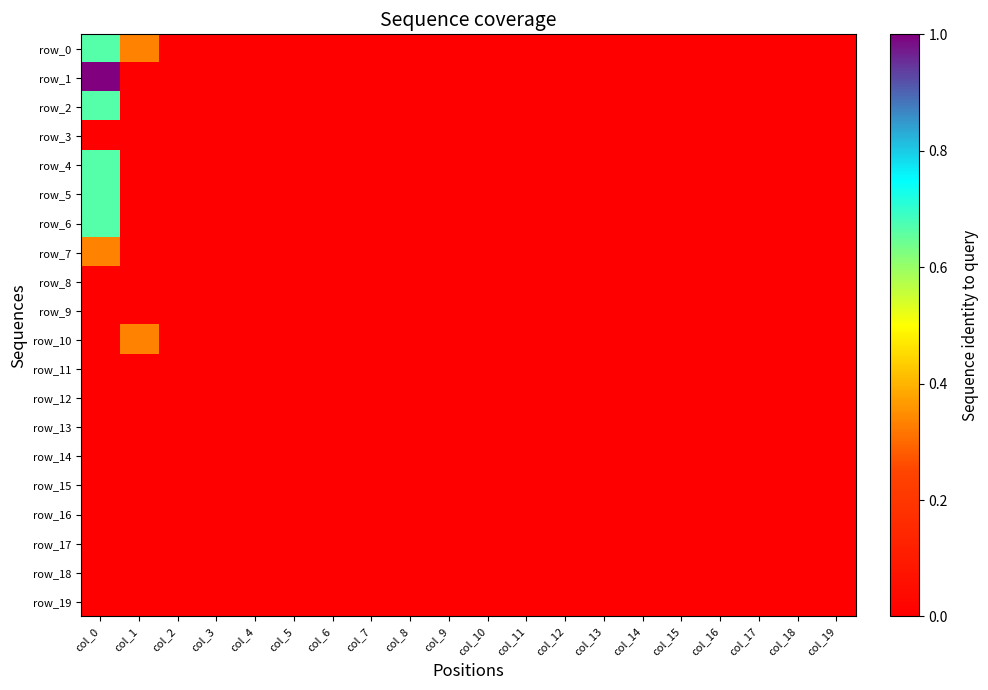

Reading left to right, transcribe all the data shown in this chart.

row_0: col_0=0.7	col_1=0.3	col_2=0.0	col_3=0.0	col_4=0.0	col_5=0.0	col_6=0.0	col_7=0.0	col_8=0.0	col_9=0.0	col_10=0.0	col_11=0.0	col_12=0.0	col_13=0.0	col_14=0.0	col_15=0.0	col_16=0.0	col_17=0.0	col_18=0.0	col_19=0.0
row_1: col_0=1.0	col_1=0.0	col_2=0.0	col_3=0.0	col_4=0.0	col_5=0.0	col_6=0.0	col_7=0.0	col_8=0.0	col_9=0.0	col_10=0.0	col_11=0.0	col_12=0.0	col_13=0.0	col_14=0.0	col_15=0.0	col_16=0.0	col_17=0.0	col_18=0.0	col_19=0.0
row_2: col_0=0.7	col_1=0.0	col_2=0.0	col_3=0.0	col_4=0.0	col_5=0.0	col_6=0.0	col_7=0.0	col_8=0.0	col_9=0.0	col_10=0.0	col_11=0.0	col_12=0.0	col_13=0.0	col_14=0.0	col_15=0.0	col_16=0.0	col_17=0.0	col_18=0.0	col_19=0.0
row_3: col_0=0.0	col_1=0.0	col_2=0.0	col_3=0.0	col_4=0.0	col_5=0.0	col_6=0.0	col_7=0.0	col_8=0.0	col_9=0.0	col_10=0.0	col_11=0.0	col_12=0.0	col_13=0.0	col_14=0.0	col_15=0.0	col_16=0.0	col_17=0.0	col_18=0.0	col_19=0.0
row_4: col_0=0.7	col_1=0.0	col_2=0.0	col_3=0.0	col_4=0.0	col_5=0.0	col_6=0.0	col_7=0.0	col_8=0.0	col_9=0.0	col_10=0.0	col_11=0.0	col_12=0.0	col_13=0.0	col_14=0.0	col_15=0.0	col_16=0.0	col_17=0.0	col_18=0.0	col_19=0.0
row_5: col_0=0.7	col_1=0.0	col_2=0.0	col_3=0.0	col_4=0.0	col_5=0.0	col_6=0.0	col_7=0.0	col_8=0.0	col_9=0.0	col_10=0.0	col_11=0.0	col_12=0.0	col_13=0.0	col_14=0.0	col_15=0.0	col_16=0.0	col_17=0.0	col_18=0.0	col_19=0.0
row_6: col_0=0.7	col_1=0.0	col_2=0.0	col_3=0.0	col_4=0.0	col_5=0.0	col_6=0.0	col_7=0.0	col_8=0.0	col_9=0.0	col_10=0.0	col_11=0.0	col_12=0.0	col_13=0.0	col_14=0.0	col_15=0.0	col_16=0.0	col_17=0.0	col_18=0.0	col_19=0.0
row_7: col_0=0.3	col_1=0.0	col_2=0.0	col_3=0.0	col_4=0.0	col_5=0.0	col_6=0.0	col_7=0.0	col_8=0.0	col_9=0.0	col_10=0.0	col_11=0.0	col_12=0.0	col_13=0.0	col_14=0.0	col_15=0.0	col_16=0.0	col_17=0.0	col_18=0.0	col_19=0.0
row_8: col_0=0.0	col_1=0.0	col_2=0.0	col_3=0.0	col_4=0.0	col_5=0.0	col_6=0.0	col_7=0.0	col_8=0.0	col_9=0.0	col_10=0.0	col_11=0.0	col_12=0.0	col_13=0.0	col_14=0.0	col_15=0.0	col_16=0.0	col_17=0.0	col_18=0.0	col_19=0.0
row_9: col_0=0.0	col_1=0.0	col_2=0.0	col_3=0.0	col_4=0.0	col_5=0.0	col_6=0.0	col_7=0.0	col_8=0.0	col_9=0.0	col_10=0.0	col_11=0.0	col_12=0.0	col_13=0.0	col_14=0.0	col_15=0.0	col_16=0.0	col_17=0.0	col_18=0.0	col_19=0.0
row_10: col_0=0.0	col_1=0.3	col_2=0.0	col_3=0.0	col_4=0.0	col_5=0.0	col_6=0.0	col_7=0.0	col_8=0.0	col_9=0.0	col_10=0.0	col_11=0.0	col_12=0.0	col_13=0.0	col_14=0.0	col_15=0.0	col_16=0.0	col_17=0.0	col_18=0.0	col_19=0.0
row_11: col_0=0.0	col_1=0.0	col_2=0.0	col_3=0.0	col_4=0.0	col_5=0.0	col_6=0.0	col_7=0.0	col_8=0.0	col_9=0.0	col_10=0.0	col_11=0.0	col_12=0.0	col_13=0.0	col_14=0.0	col_15=0.0	col_16=0.0	col_17=0.0	col_18=0.0	col_19=0.0
row_12: col_0=0.0	col_1=0.0	col_2=0.0	col_3=0.0	col_4=0.0	col_5=0.0	col_6=0.0	col_7=0.0	col_8=0.0	col_9=0.0	col_10=0.0	col_11=0.0	col_12=0.0	col_13=0.0	col_14=0.0	col_15=0.0	col_16=0.0	col_17=0.0	col_18=0.0	col_19=0.0
row_13: col_0=0.0	col_1=0.0	col_2=0.0	col_3=0.0	col_4=0.0	col_5=0.0	col_6=0.0	col_7=0.0	col_8=0.0	col_9=0.0	col_10=0.0	col_11=0.0	col_12=0.0	col_13=0.0	col_14=0.0	col_15=0.0	col_16=0.0	col_17=0.0	col_18=0.0	col_19=0.0
row_14: col_0=0.0	col_1=0.0	col_2=0.0	col_3=0.0	col_4=0.0	col_5=0.0	col_6=0.0	col_7=0.0	col_8=0.0	col_9=0.0	col_10=0.0	col_11=0.0	col_12=0.0	col_13=0.0	col_14=0.0	col_15=0.0	col_16=0.0	col_17=0.0	col_18=0.0	col_19=0.0
row_15: col_0=0.0	col_1=0.0	col_2=0.0	col_3=0.0	col_4=0.0	col_5=0.0	col_6=0.0	col_7=0.0	col_8=0.0	col_9=0.0	col_10=0.0	col_11=0.0	col_12=0.0	col_13=0.0	col_14=0.0	col_15=0.0	col_16=0.0	col_17=0.0	col_18=0.0	col_19=0.0
row_16: col_0=0.0	col_1=0.0	col_2=0.0	col_3=0.0	col_4=0.0	col_5=0.0	col_6=0.0	col_7=0.0	col_8=0.0	col_9=0.0	col_10=0.0	col_11=0.0	col_12=0.0	col_13=0.0	col_14=0.0	col_15=0.0	col_16=0.0	col_17=0.0	col_18=0.0	col_19=0.0
row_17: col_0=0.0	col_1=0.0	col_2=0.0	col_3=0.0	col_4=0.0	col_5=0.0	col_6=0.0	col_7=0.0	col_8=0.0	col_9=0.0	col_10=0.0	col_11=0.0	col_12=0.0	col_13=0.0	col_14=0.0	col_15=0.0	col_16=0.0	col_17=0.0	col_18=0.0	col_19=0.0
row_18: col_0=0.0	col_1=0.0	col_2=0.0	col_3=0.0	col_4=0.0	col_5=0.0	col_6=0.0	col_7=0.0	col_8=0.0	col_9=0.0	col_10=0.0	col_11=0.0	col_12=0.0	col_13=0.0	col_14=0.0	col_15=0.0	col_16=0.0	col_17=0.0	col_18=0.0	col_19=0.0
row_19: col_0=0.0	col_1=0.0	col_2=0.0	col_3=0.0	col_4=0.0	col_5=0.0	col_6=0.0	col_7=0.0	col_8=0.0	col_9=0.0	col_10=0.0	col_11=0.0	col_12=0.0	col_13=0.0	col_14=0.0	col_15=0.0	col_16=0.0	col_17=0.0	col_18=0.0	col_19=0.0